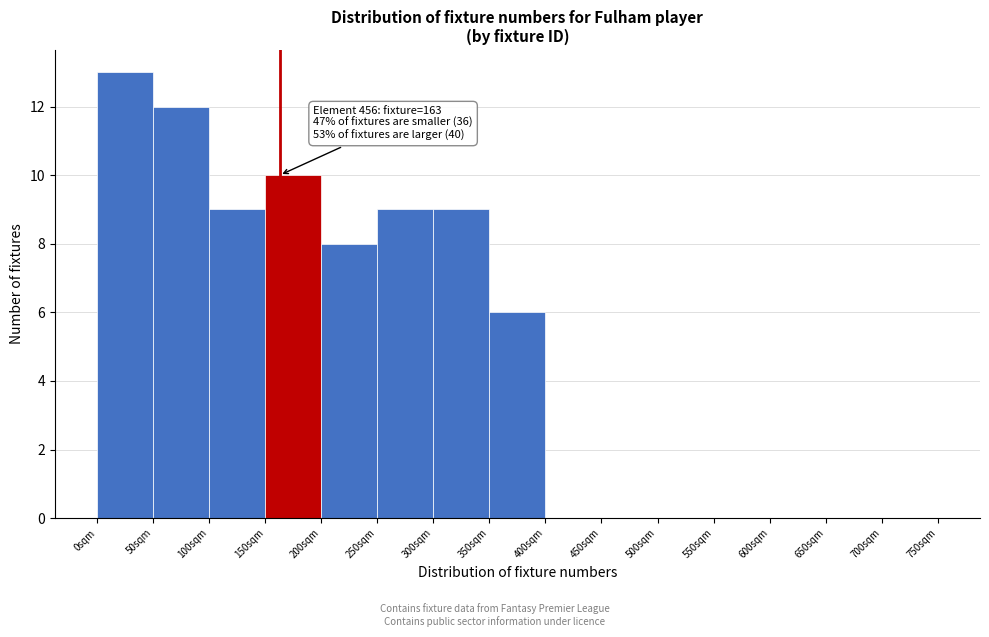

Which range on the x-axis has the tallest bar?

0 to 50